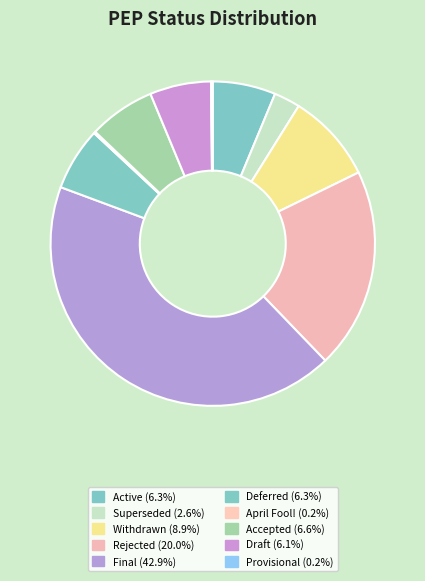

True or false: Active accounts for 6% of the total.

True